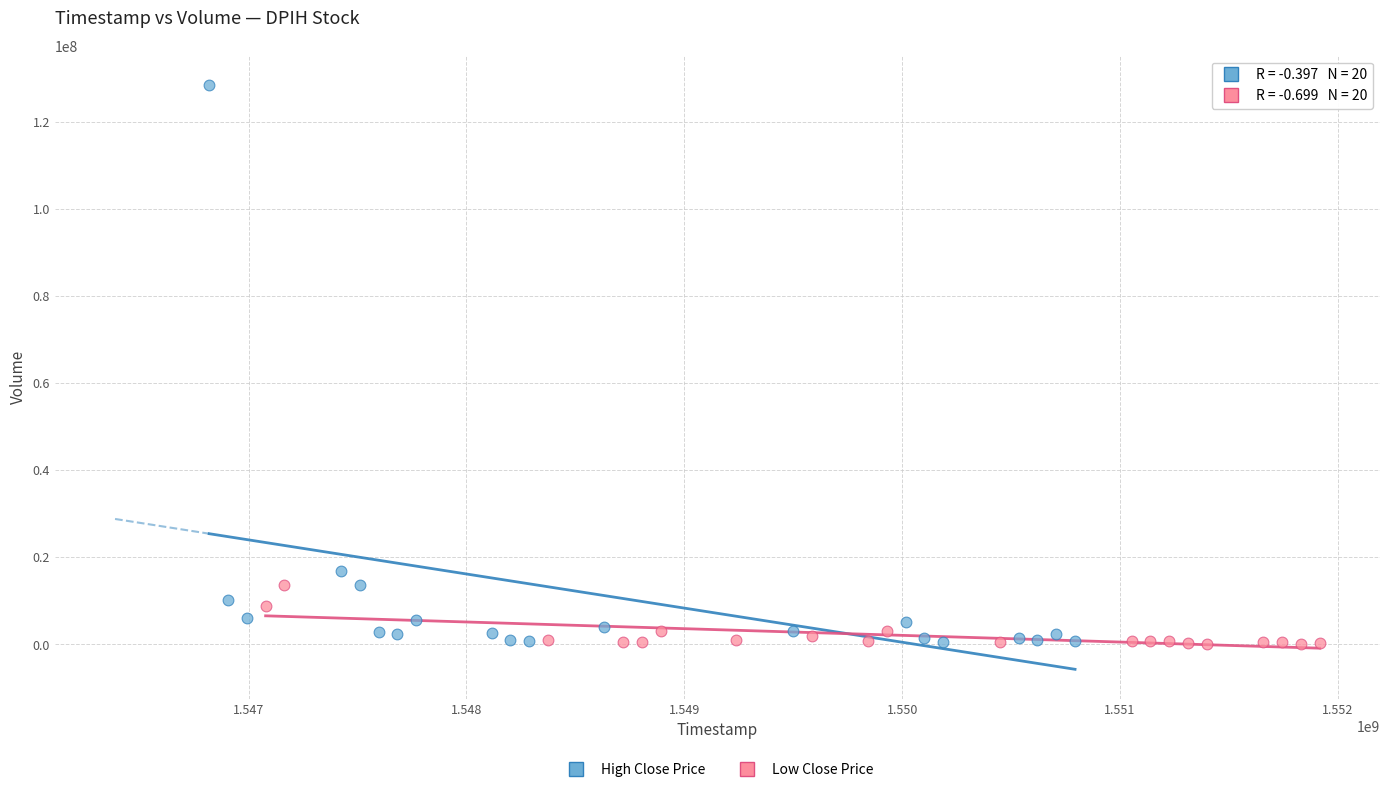

Which series has the largest Y range (max minus min)?

High Close Price